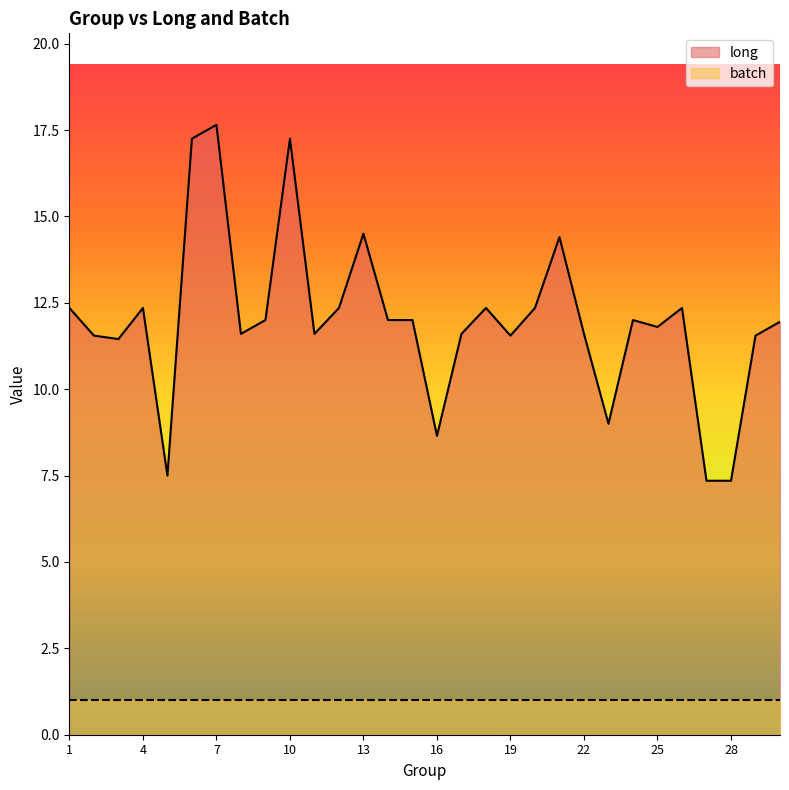

At how many categories does at least one series exceed 5?

30